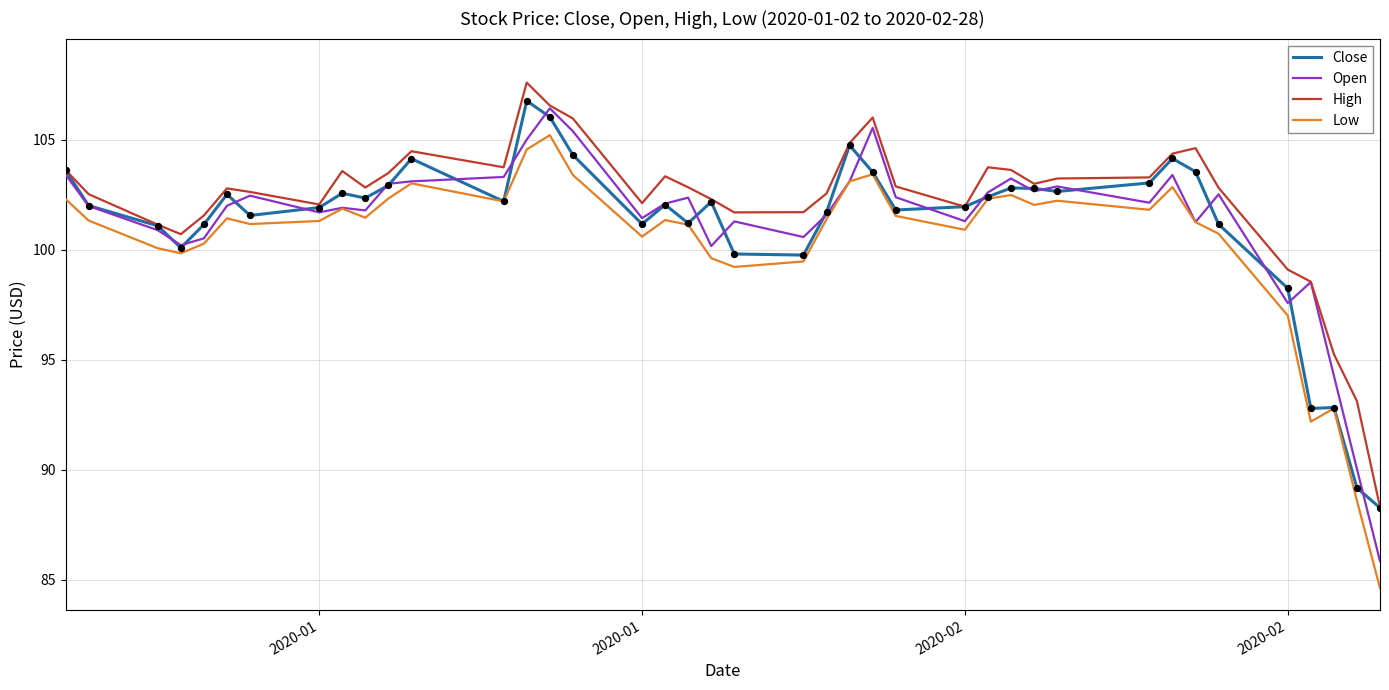

True or false: High and Low cross at least once.

False